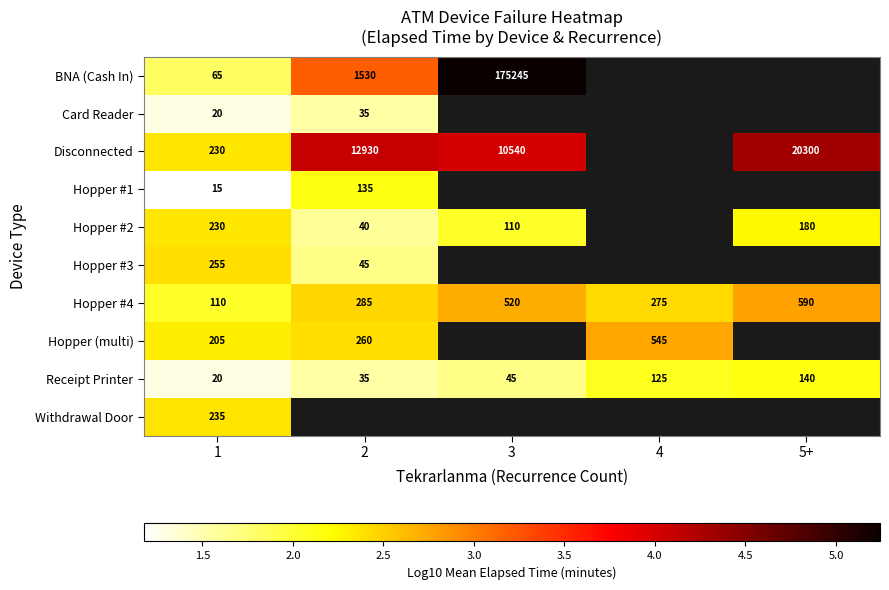

What is the difference between the Hopper (multi) values at 1 and 2?

0.1